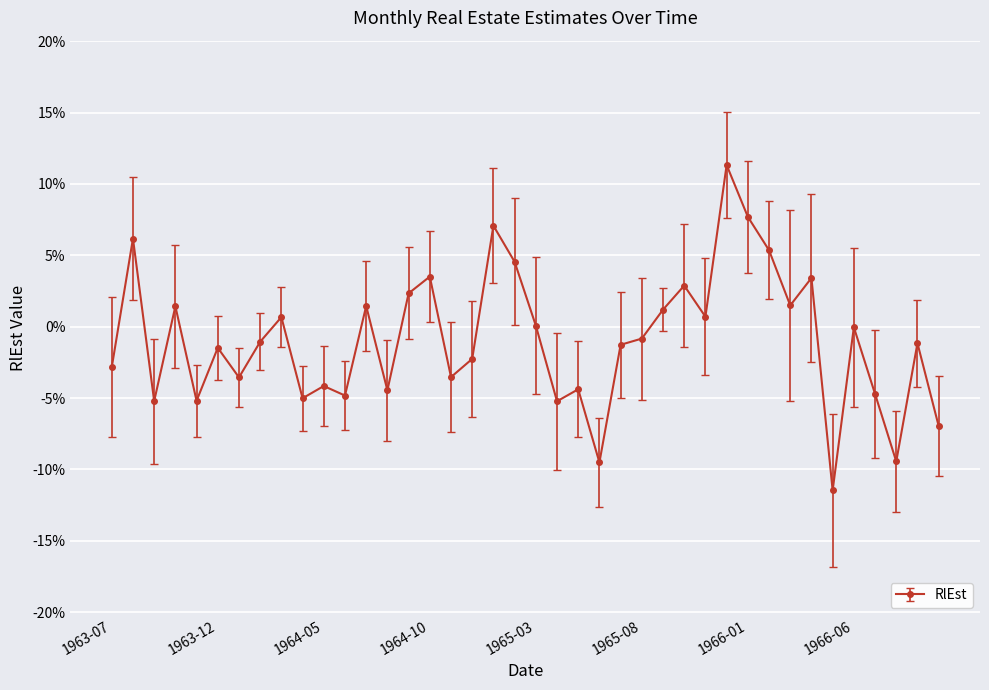

Rank the categories by value from highest to lowest.

1965-12, 1966-01, 1965-01, 1963-08, 1966-02, 1965-02, 1964-10, 1966-04, 1965-10, 1964-09, 1966-03, 1964-07, 1963-10, 1965-09, 1965-11, 1964-03, 1965-03, 1966-06, 1965-08, 1964-02, 1966-09, 1965-07, 1963-12, 1964-12, 1963-07, 1964-11, 1964-01, 1964-05, 1965-05, 1964-08, 1966-07, 1964-06, 1964-04, 1963-11, 1963-09, 1965-04, 1966-10, 1966-08, 1965-06, 1966-05